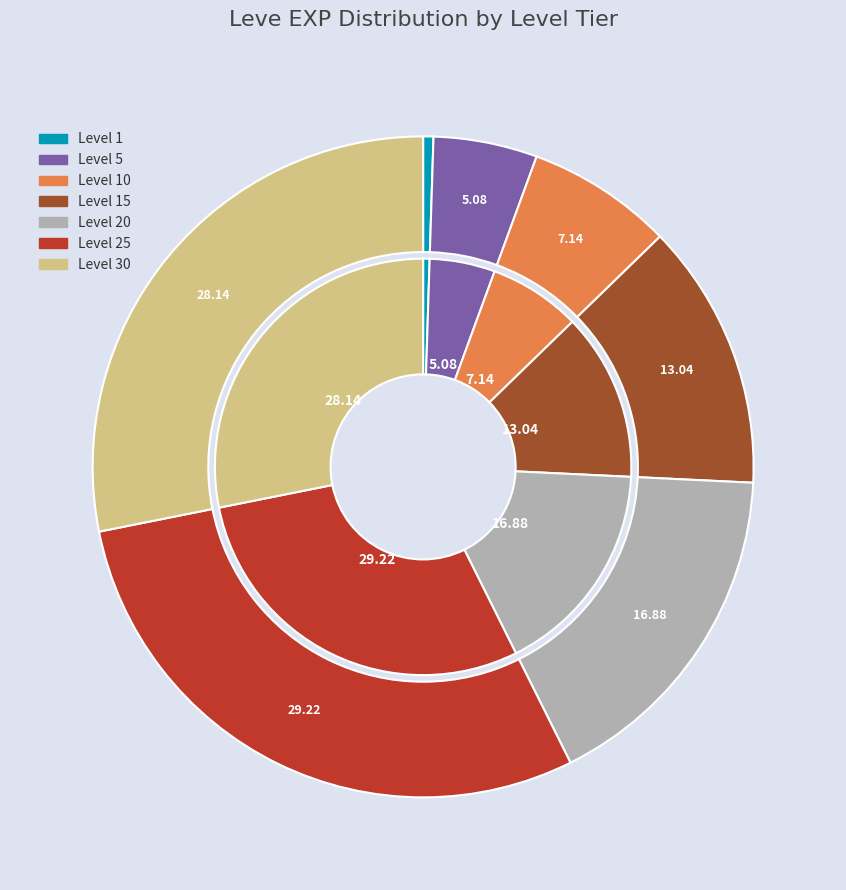

How many segments does this pie chart have?

7